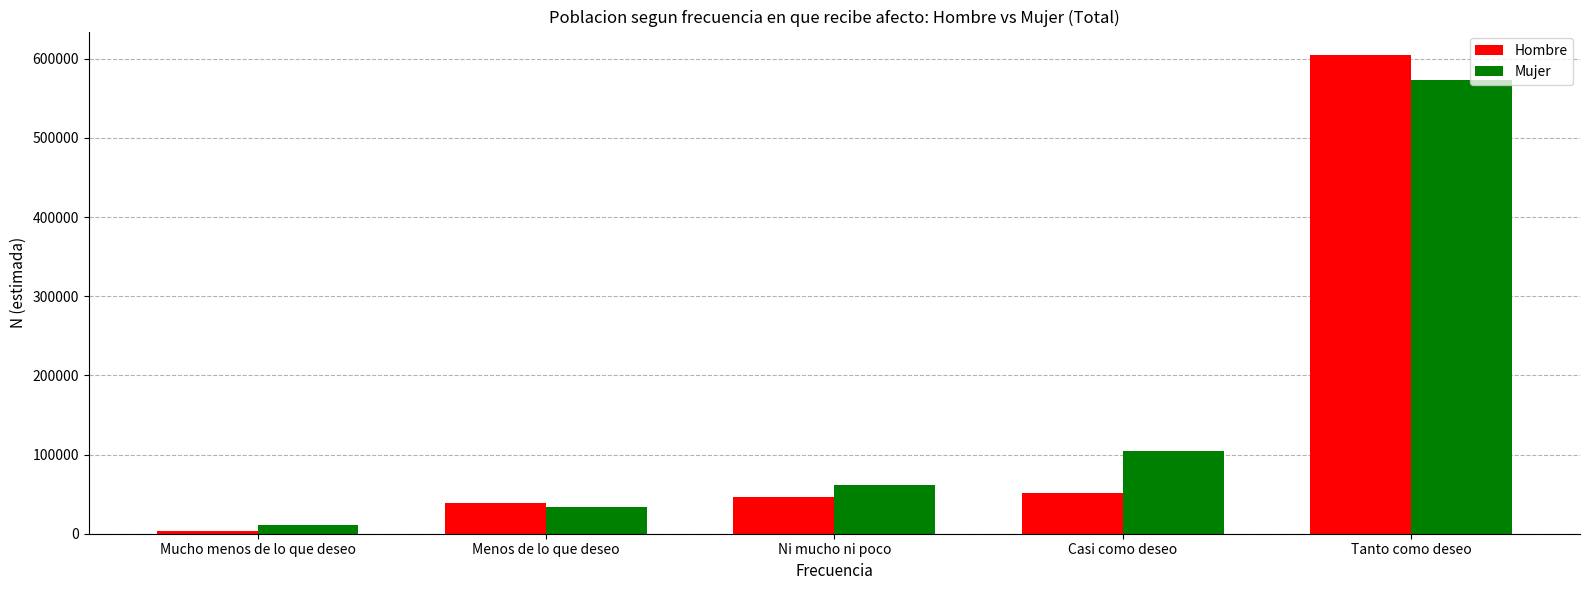

Rank the series by their maximum value, from lowest to highest.

Mujer, Hombre